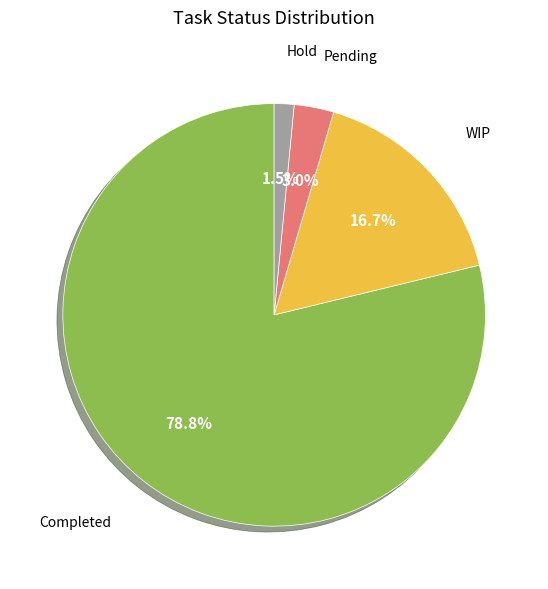

To the nearest percent, what percentage of the pie is WIP?

17%